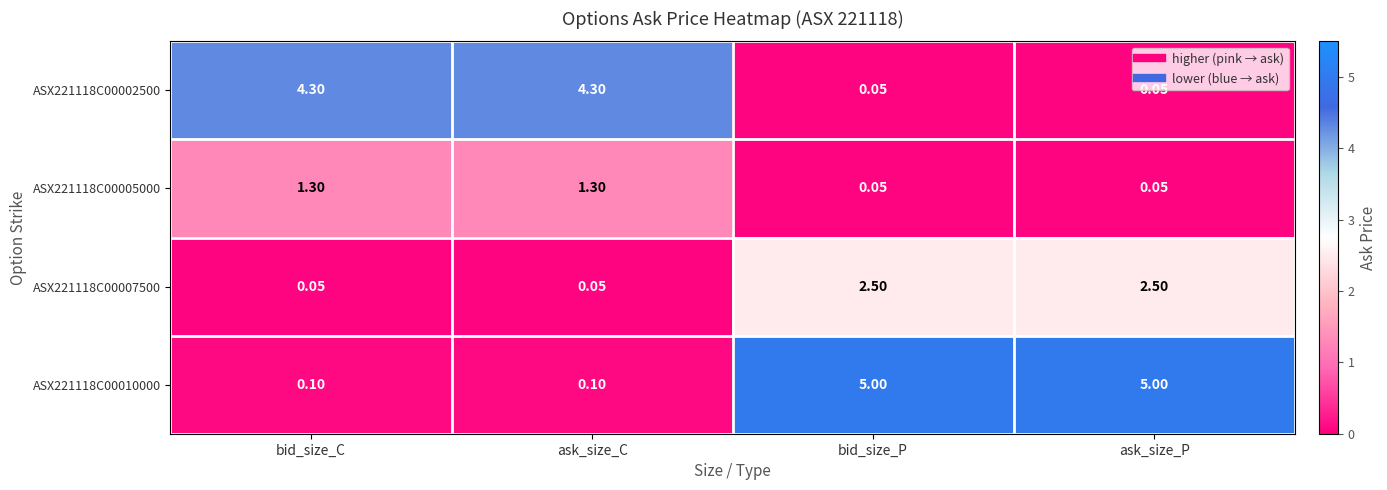

Is the value of ASX221118C00010000 at ask_size_C greater than the value of ASX221118C00005000 at bid_size_P?

Yes